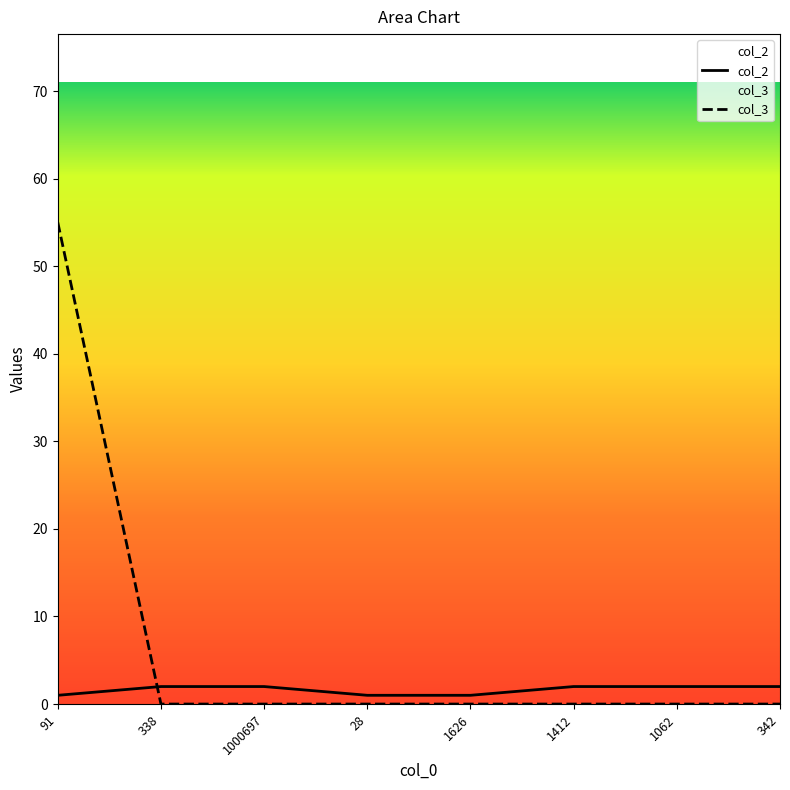

At which category is the sum across all series the highest?

91